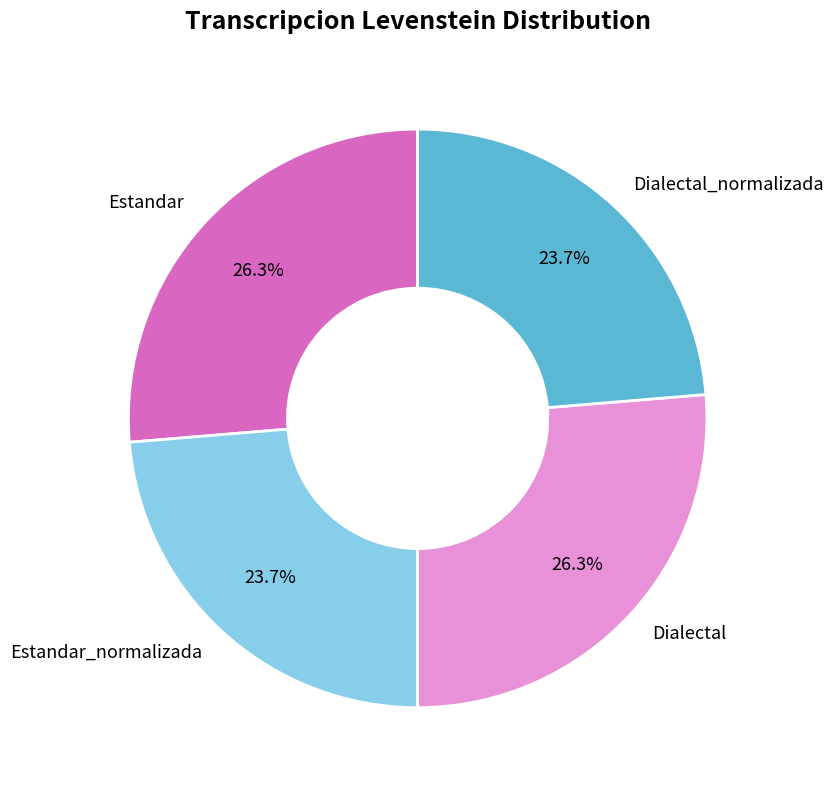

To the nearest percent, what is the combined percentage of Estandar_normalizada and Estandar?

50%